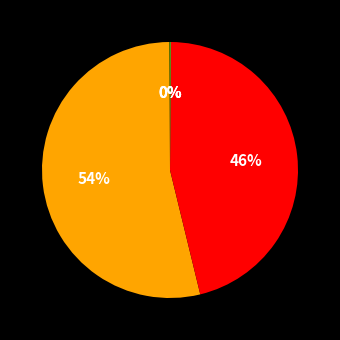

Is there a majority slice in this chart?

Yes